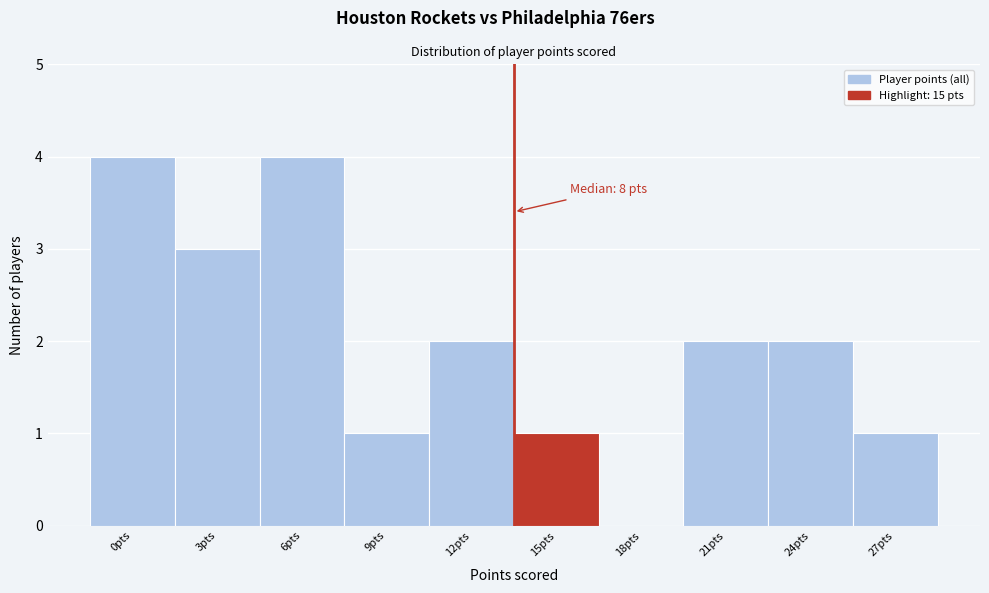

Reading left to right, transcribe all the data shown in this chart.

0pts=4	3pts=3	6pts=4	9pts=1	12pts=2	15pts=1	18pts=0	21pts=2	24pts=2	27pts=1